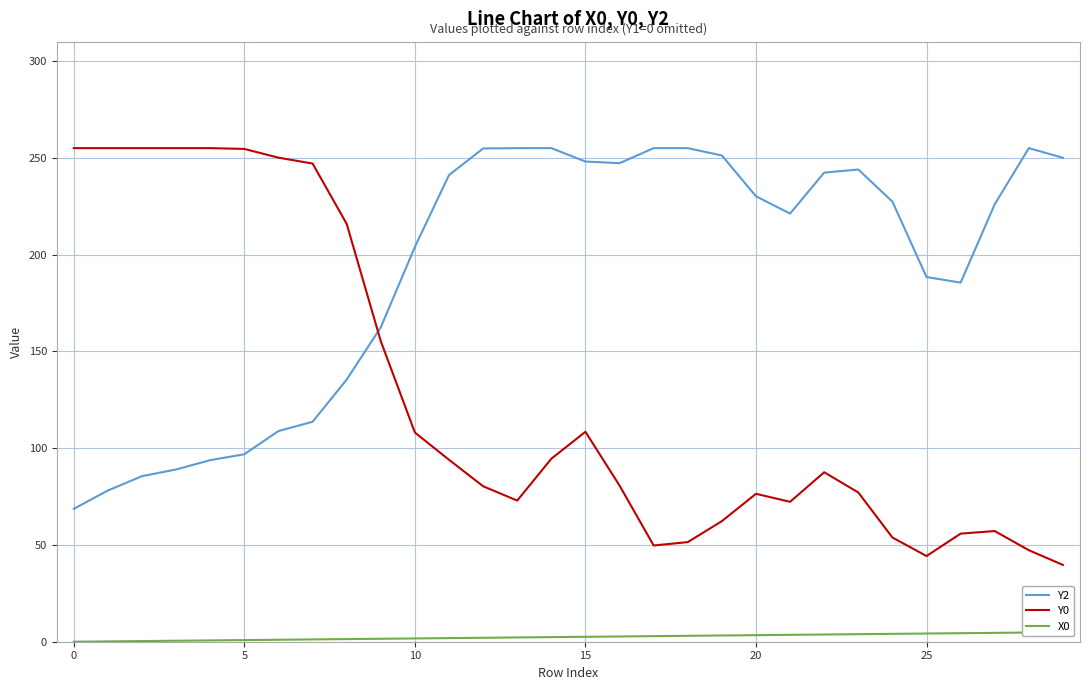

What is the maximum value for Y0?

255.0